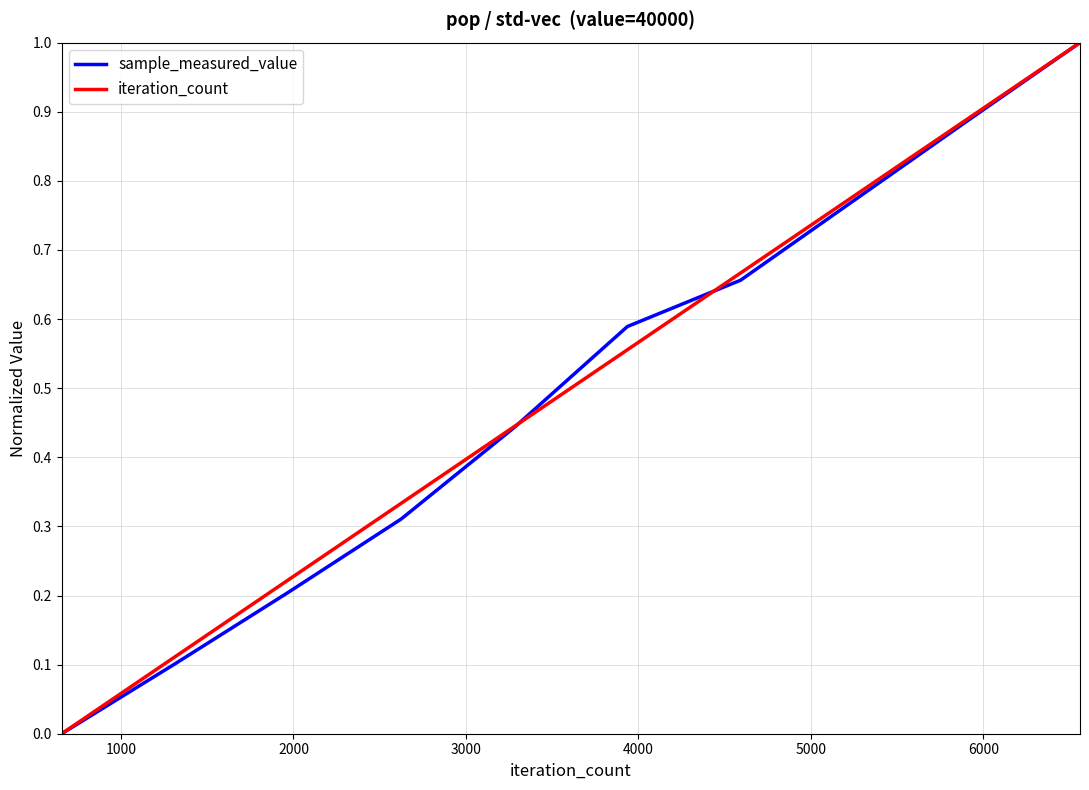

Does the chart display data point markers on the line(s)?

No